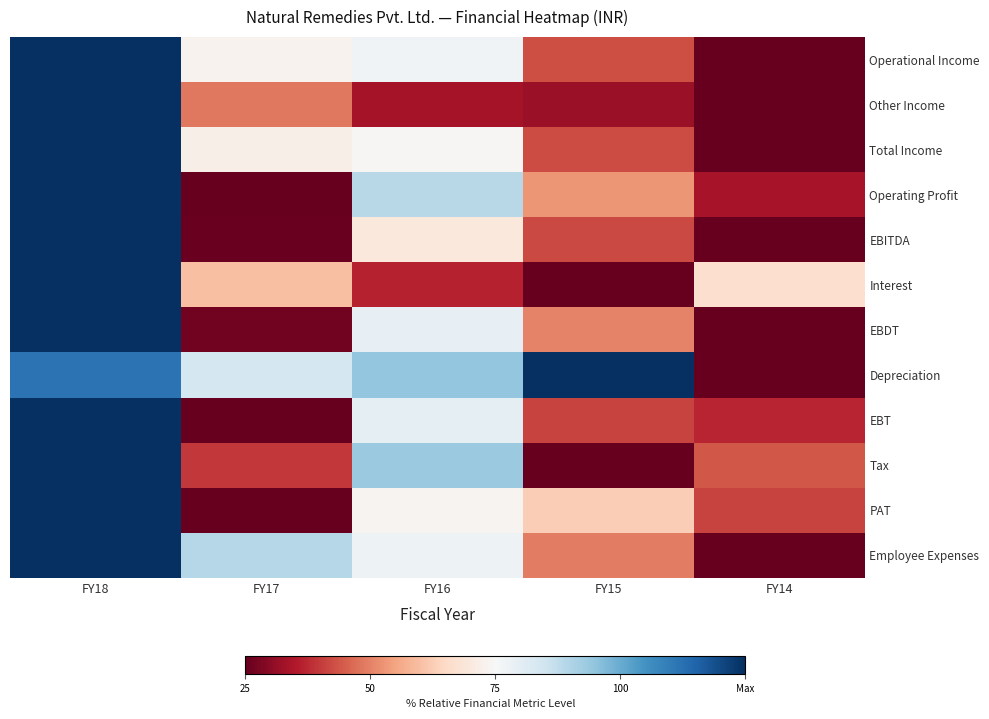

Reading left to right, what are all the values shown in this chart?

Operational Income: FY18=1.0	FY17=0.5	FY16=0.5	FY15=0.2	FY14=0.0
Other Income: FY18=1.0	FY17=0.2	FY16=0.1	FY15=0.1	FY14=0.0
Total Income: FY18=1.0	FY17=0.5	FY16=0.5	FY15=0.2	FY14=0.0
Operating Profit: FY18=1.0	FY17=0.0	FY16=0.6	FY15=0.3	FY14=0.1
EBITDA: FY18=1.0	FY17=0.0	FY16=0.4	FY15=0.2	FY14=0.0
Interest: FY18=1.0	FY17=0.3	FY16=0.1	FY15=0.0	FY14=0.4
EBDT: FY18=1.0	FY17=0.0	FY16=0.5	FY15=0.3	FY14=0.0
Depreciation: FY18=0.9	FY17=0.6	FY16=0.7	FY15=1.0	FY14=0.0
EBT: FY18=1.0	FY17=0.0	FY16=0.5	FY15=0.2	FY14=0.1
Tax: FY18=1.0	FY17=0.1	FY16=0.7	FY15=0.0	FY14=0.2
PAT: FY18=1.0	FY17=0.0	FY16=0.5	FY15=0.4	FY14=0.2
Employee Expenses: FY18=1.0	FY17=0.6	FY16=0.5	FY15=0.2	FY14=0.0